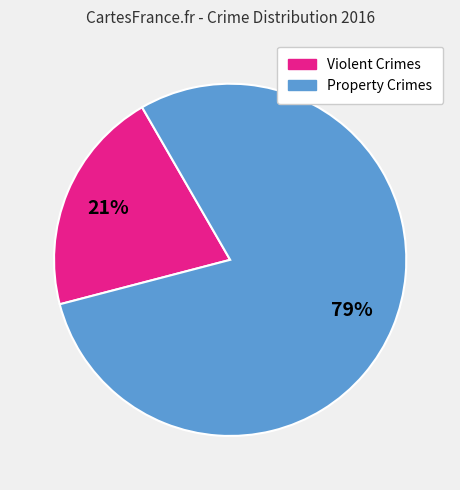

Is there a majority slice in this chart?

Yes